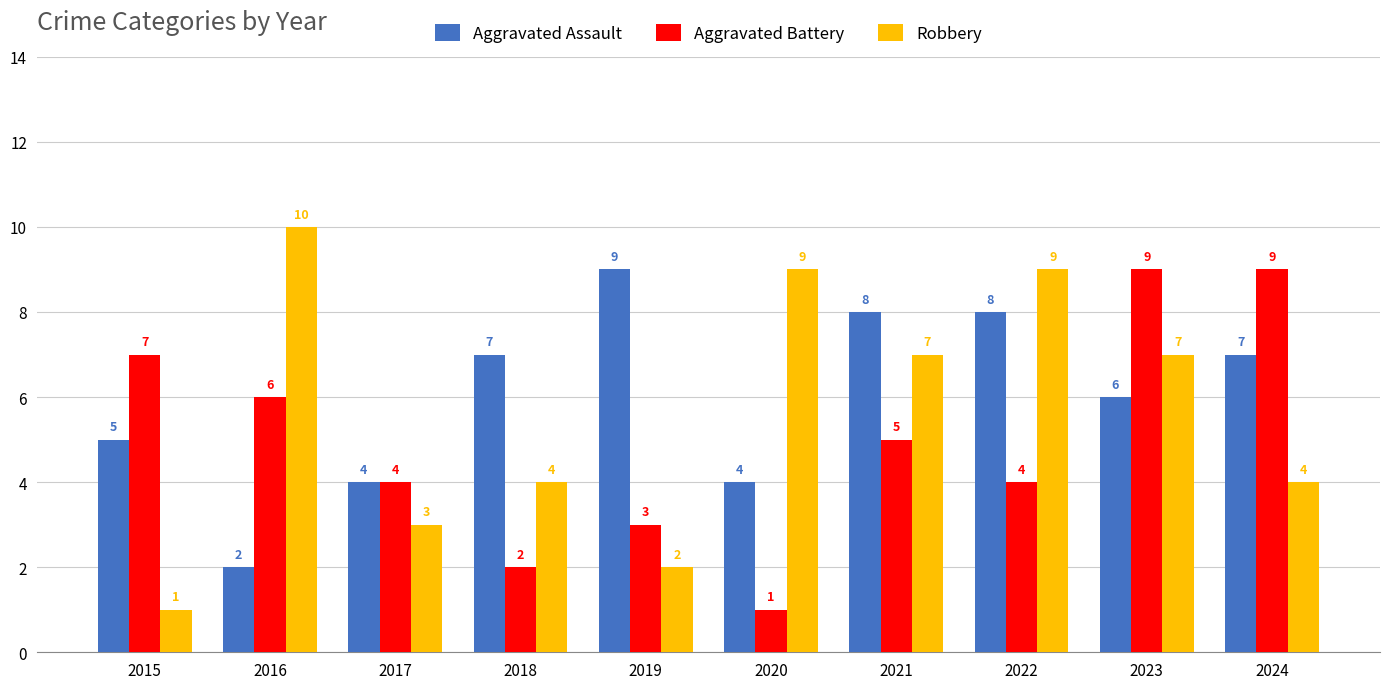

What is the difference between the maximum and minimum values in the Robbery series?

9